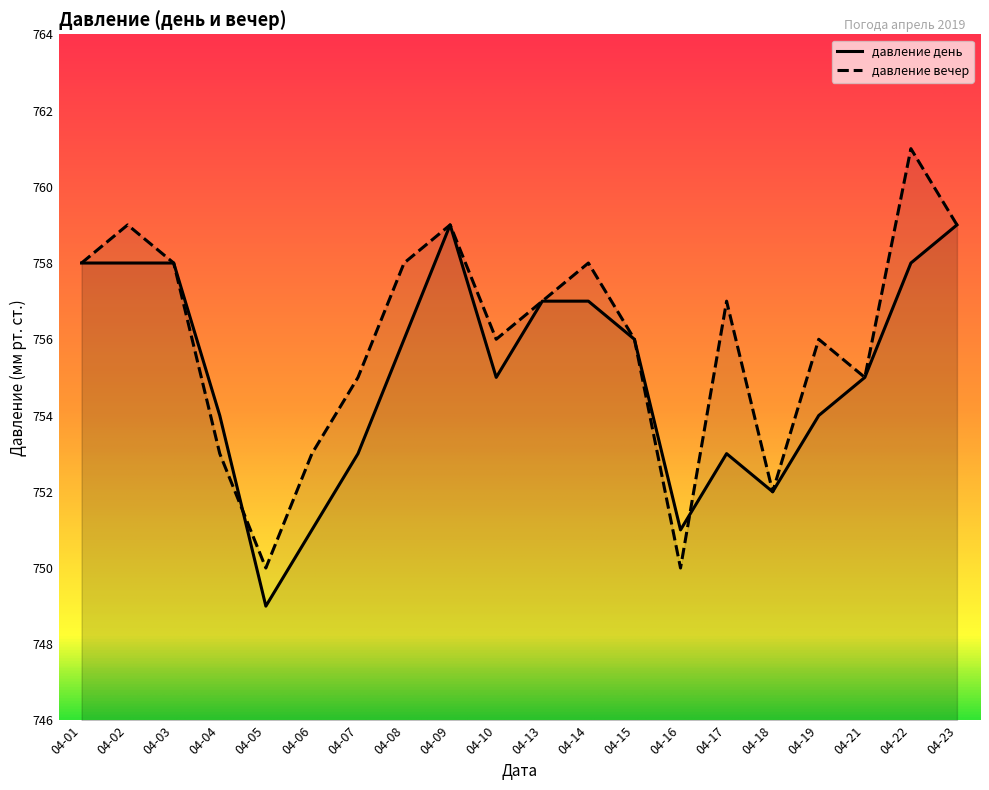

True or false: давление день has more than 0 points higher than both neighbors.

True